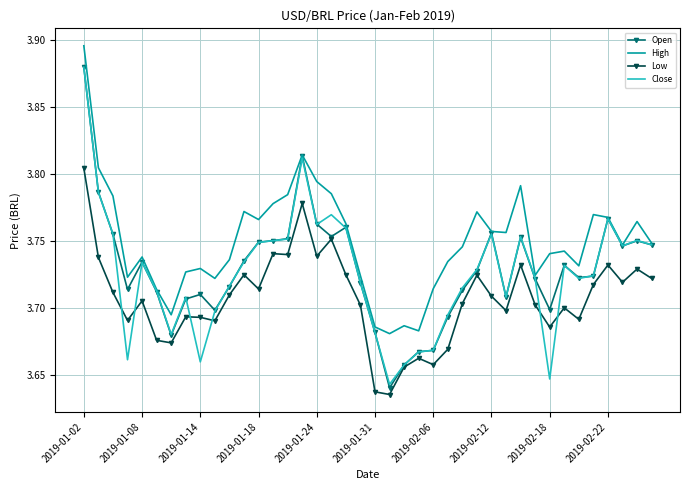

Reading left to right, transcribe all the data shown in this chart.

Open: 3.9	3.8	3.8	3.7	3.7	3.7	3.7	3.7	3.7	3.7	3.7	3.7	3.7	3.8	3.8	3.8	3.8	3.8	3.8	3.7	3.7	3.6	3.7	3.7	3.7	3.7	3.7	3.7	3.8	3.7	3.8	3.7	3.7	3.7	3.7	3.7	3.8	3.7	3.8	3.7
High: 3.9	3.8	3.8	3.7	3.7	3.7	3.7	3.7	3.7	3.7	3.7	3.8	3.8	3.8	3.8	3.8	3.8	3.8	3.8	3.7	3.7	3.7	3.7	3.7	3.7	3.7	3.7	3.8	3.8	3.8	3.8	3.7	3.7	3.7	3.7	3.8	3.8	3.7	3.8	3.7
Low: 3.8	3.7	3.7	3.7	3.7	3.7	3.7	3.7	3.7	3.7	3.7	3.7	3.7	3.7	3.7	3.8	3.7	3.8	3.7	3.7	3.6	3.6	3.7	3.7	3.7	3.7	3.7	3.7	3.7	3.7	3.7	3.7	3.7	3.7	3.7	3.7	3.7	3.7	3.7	3.7
Close: 3.9	3.8	3.8	3.7	3.7	3.7	3.7	3.7	3.7	3.7	3.7	3.7	3.7	3.8	3.8	3.8	3.8	3.8	3.8	3.7	3.7	3.6	3.7	3.7	3.7	3.7	3.7	3.7	3.8	3.7	3.8	3.7	3.6	3.7	3.7	3.7	3.8	3.7	3.8	3.7